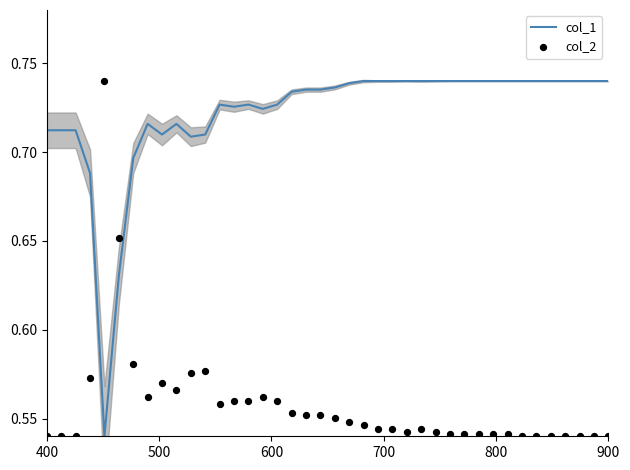

Is the value of col_1 at 20 greater than the value of col_2 at 800?

No